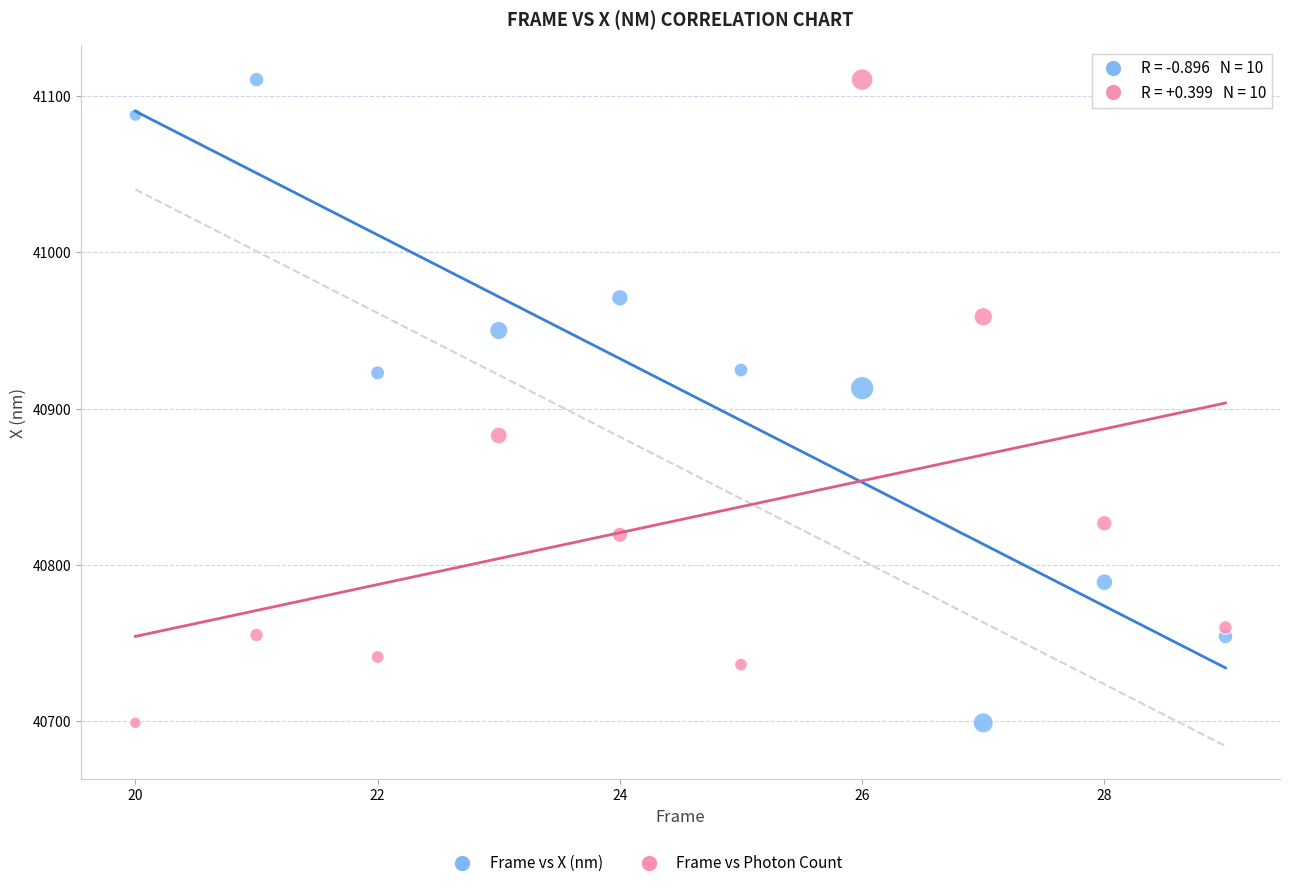

What is the X range (max minus min) for the scatter plot?

9.0